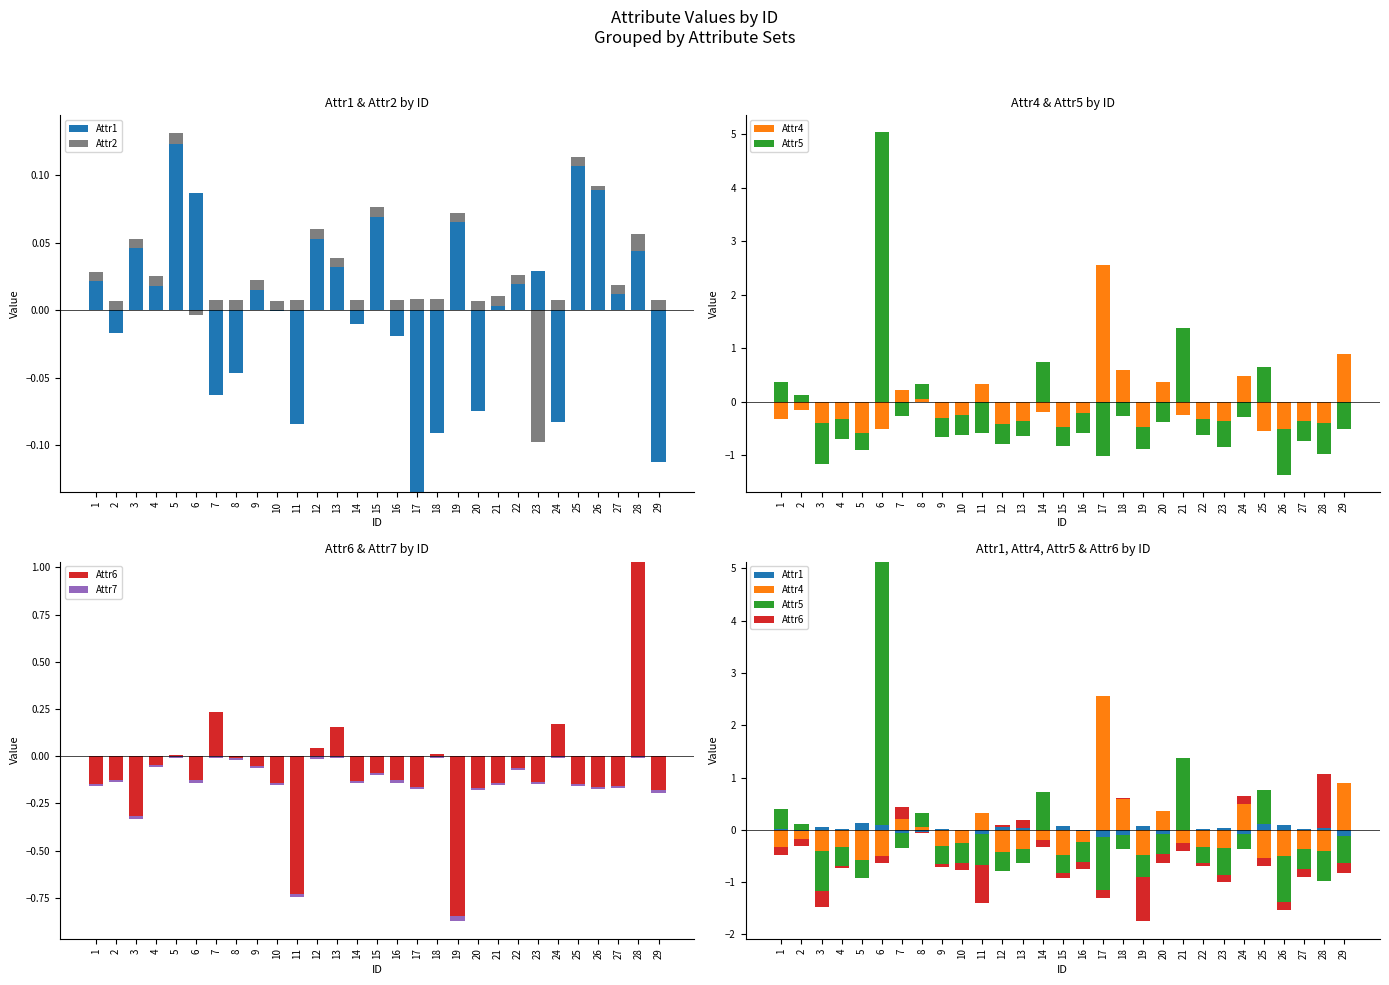

Rank the categories by Attr1 value from highest to lowest.

5, 25, 26, 6, 15, 19, 12, 3, 28, 13, 23, 1, 22, 4, 9, 27, 21, 2, 7, 8, 10, 11, 14, 16, 17, 18, 20, 24, 29